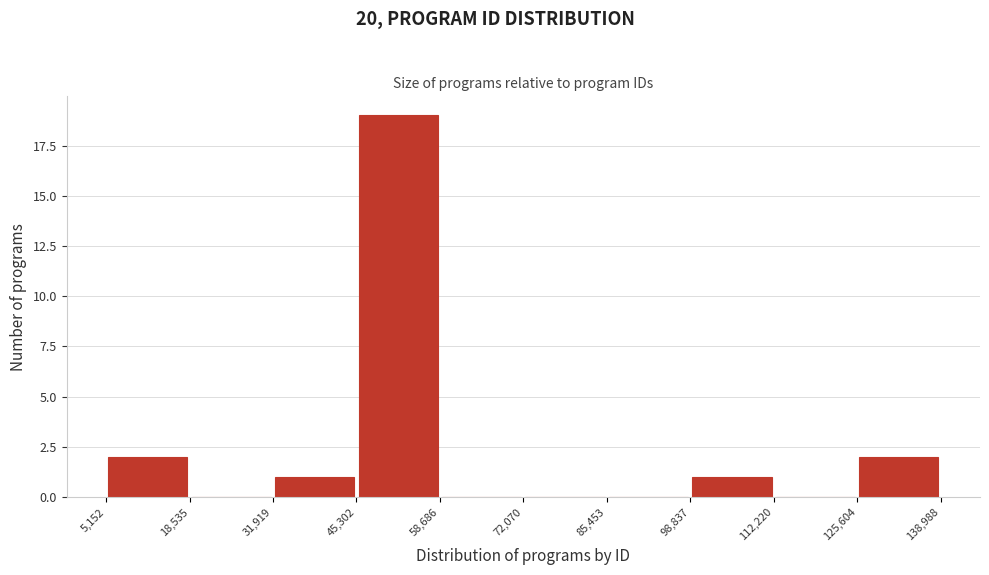

Over which range of the x-axis is the bar tallest?

45,302 to 58,686